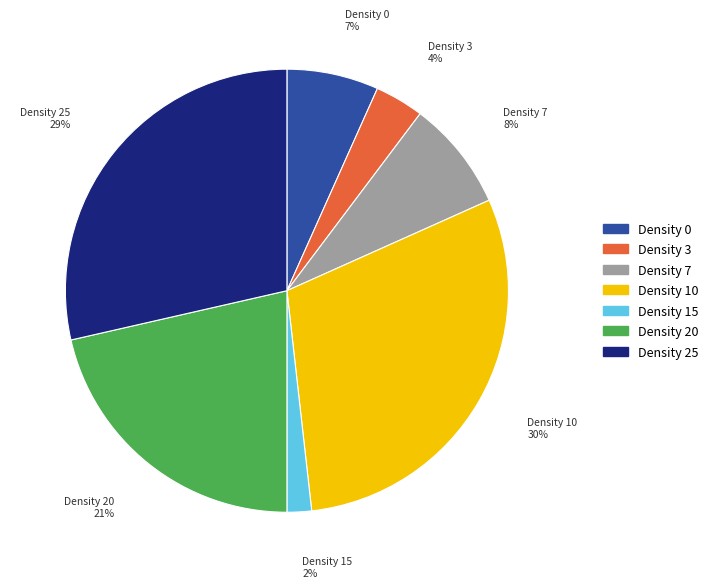

To the nearest percent, what portion does Density 7 represent?

8%